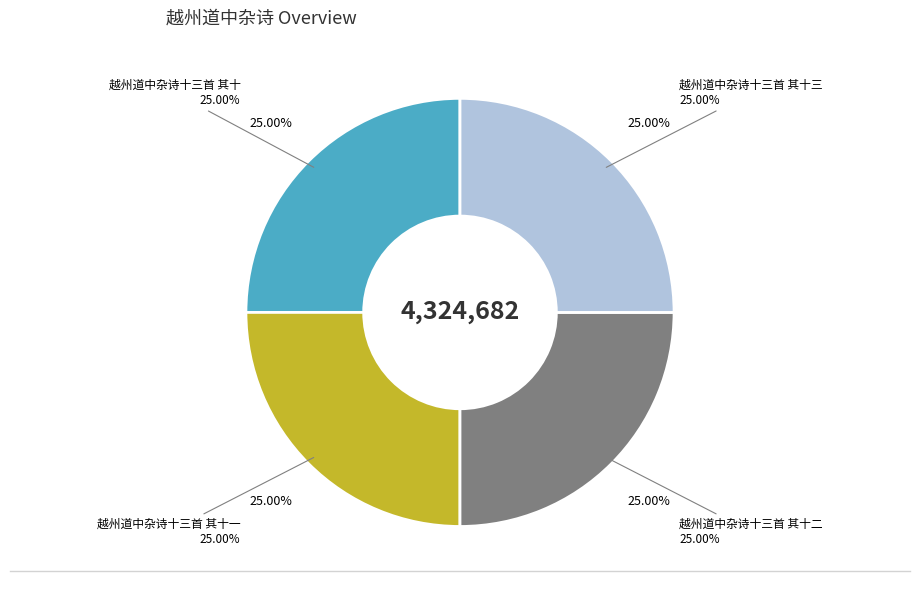

Is there a majority slice in this chart?

No